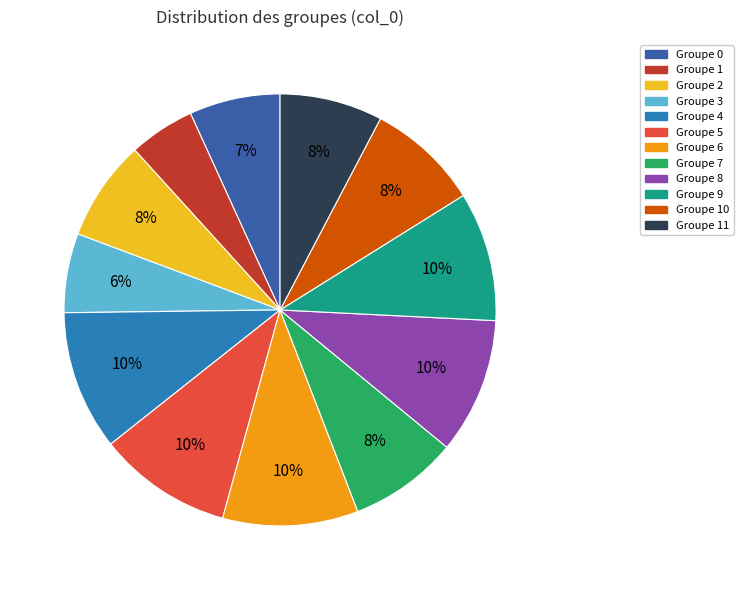

Count the number of slices in the pie.

12